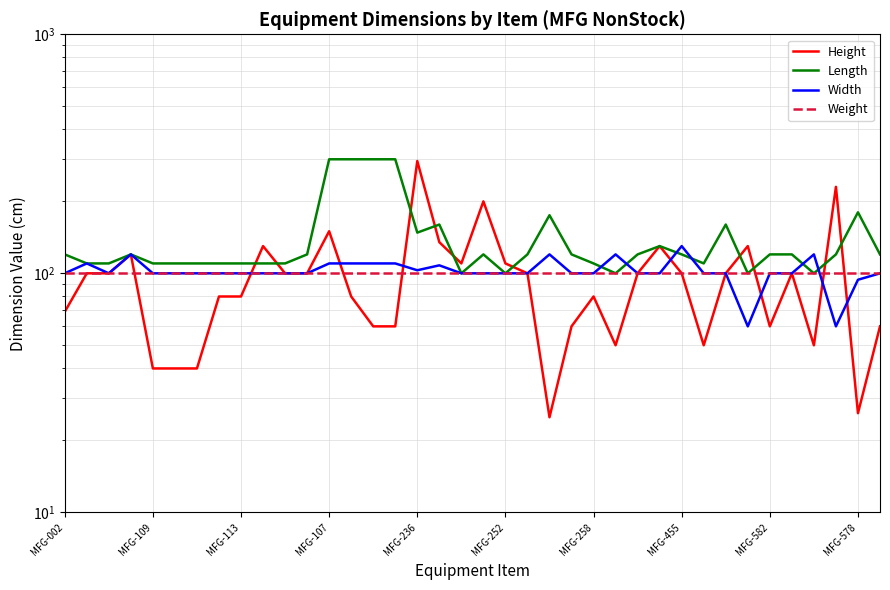

Reading left to right, transcribe all the data shown in this chart.

Height: 69	100	100	120	40	40	40	80	80	130	100	100	150	80	60	60	295	135	110	200	110	100	25	60	80	50	100	130	100	50	100	130	60	100	50	230	26	60
Length: 120	110	110	120	110	110	110	110	110	110	110	120	300	300	300	300	148	160	100	120	100	120	175	120	110	100	120	130	120	110	160	100	120	120	100	120	180	120
Width: 100	110	100	120	100	100	100	100	100	100	100	100	110	110	110	110	103	108	100	100	100	100	120	100	100	120	100	100	130	100	100	60	100	100	120	60	94	100
Weight: 100	100	100	100	100	100	100	100	100	100	100	100	100	100	100	100	100	100	100	100	100	100	100	100	100	100	100	100	100	100	100	100	100	100	100	100	100	100